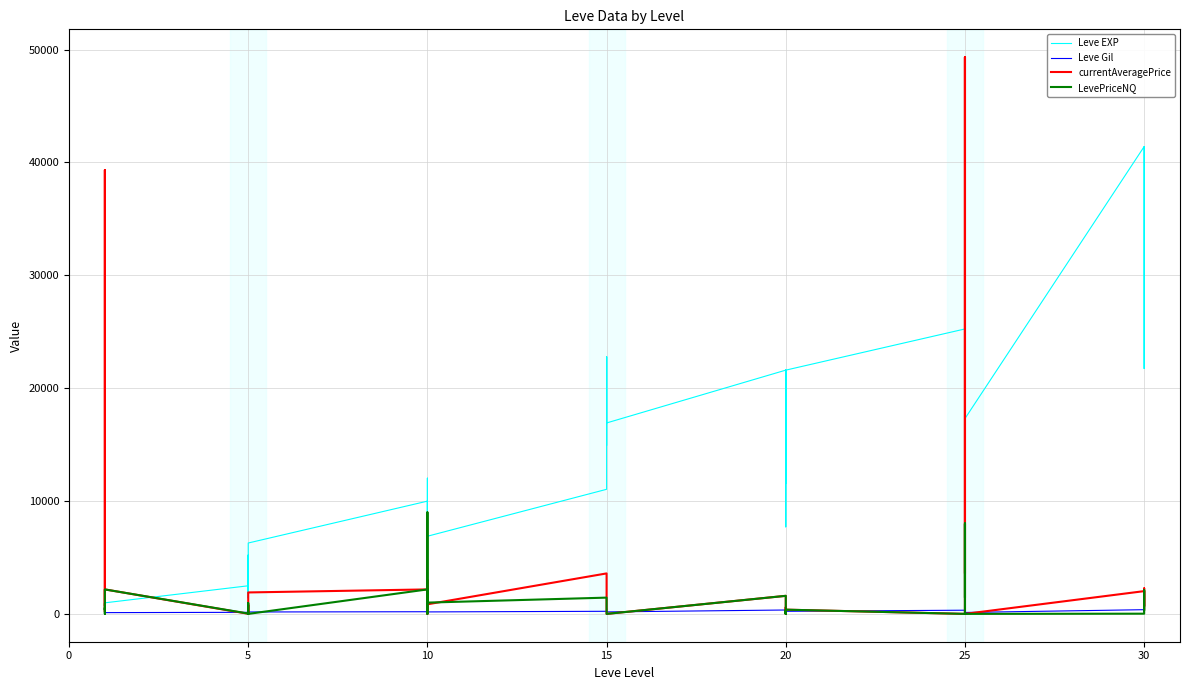

The currentAveragePrice series shows 849.2 at 10. True or false?

True